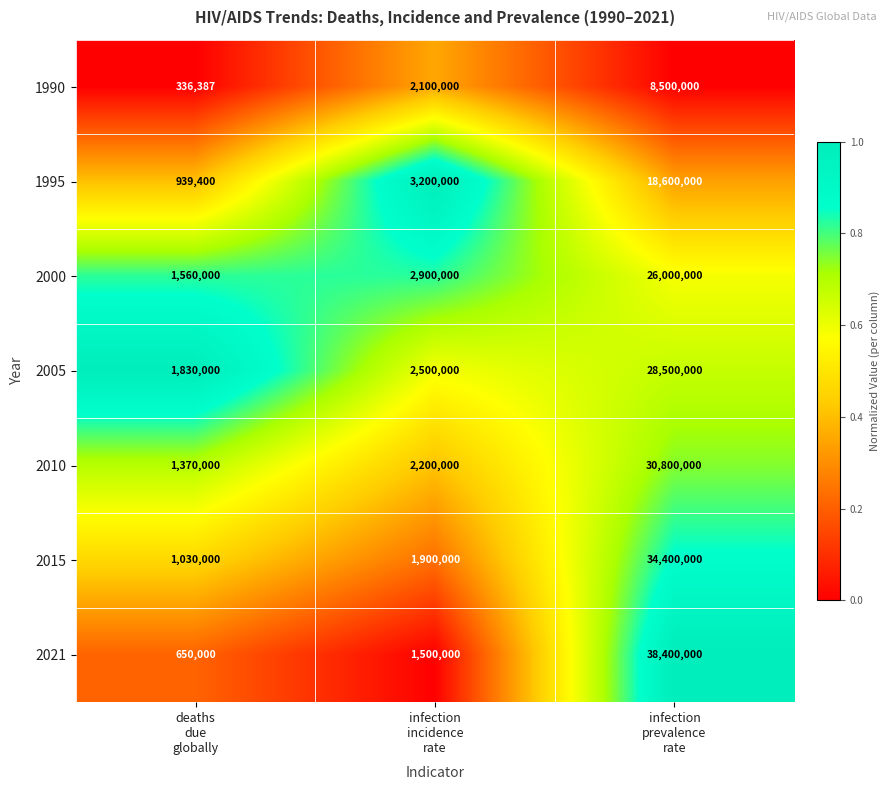

Which series has the largest total across all categories?

2021